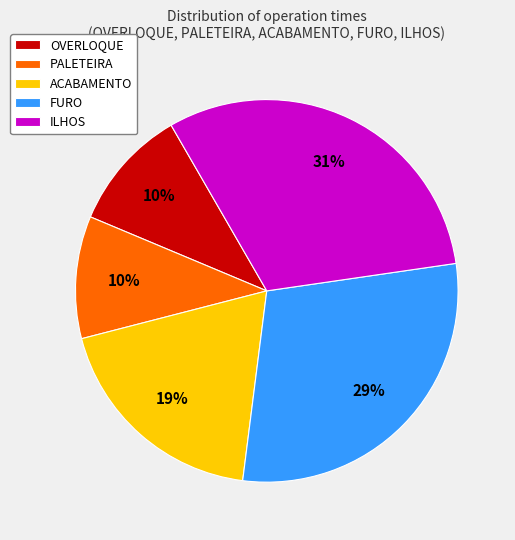

Does any single category account for the majority?

No